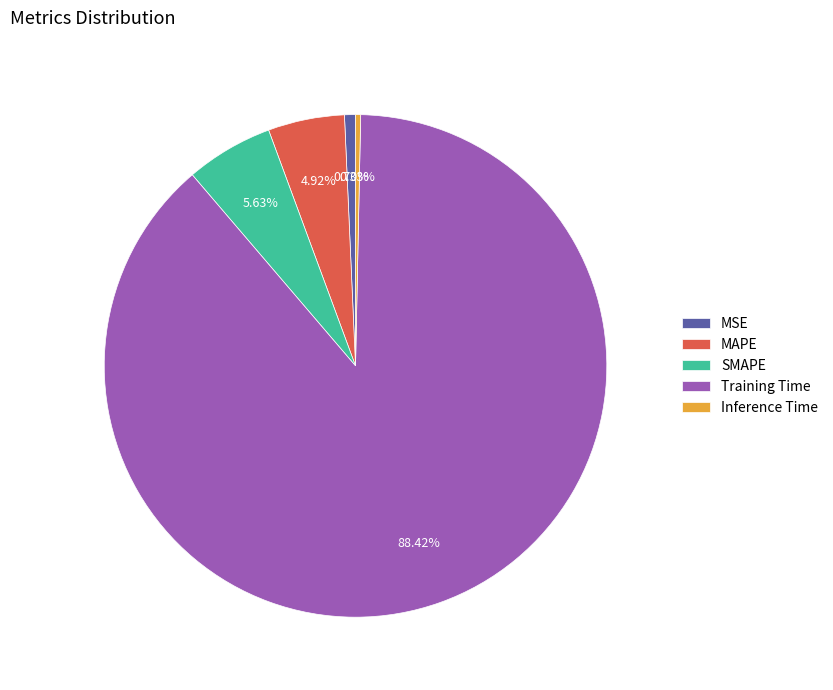

Do MSE and Inference Time together represent more than half of the pie?

No